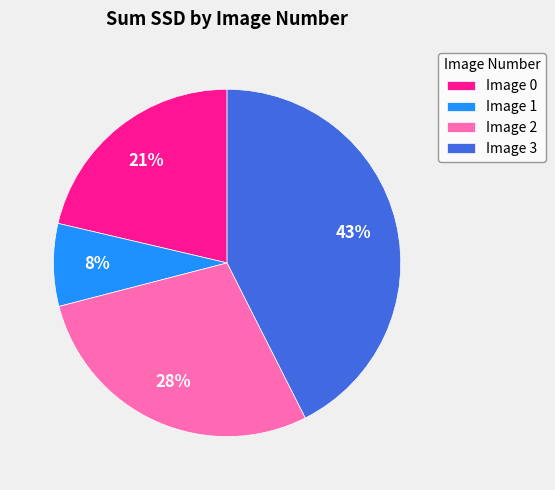

Which has a higher value, Image 3 or Image 1?

Image 3